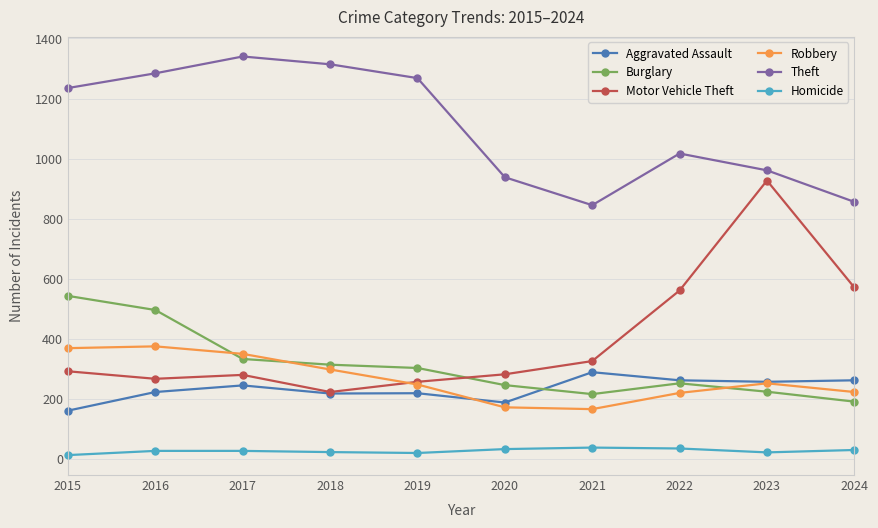

In Aggravated Assault, how many points are lower than both neighbors (excluding endpoints)?

3